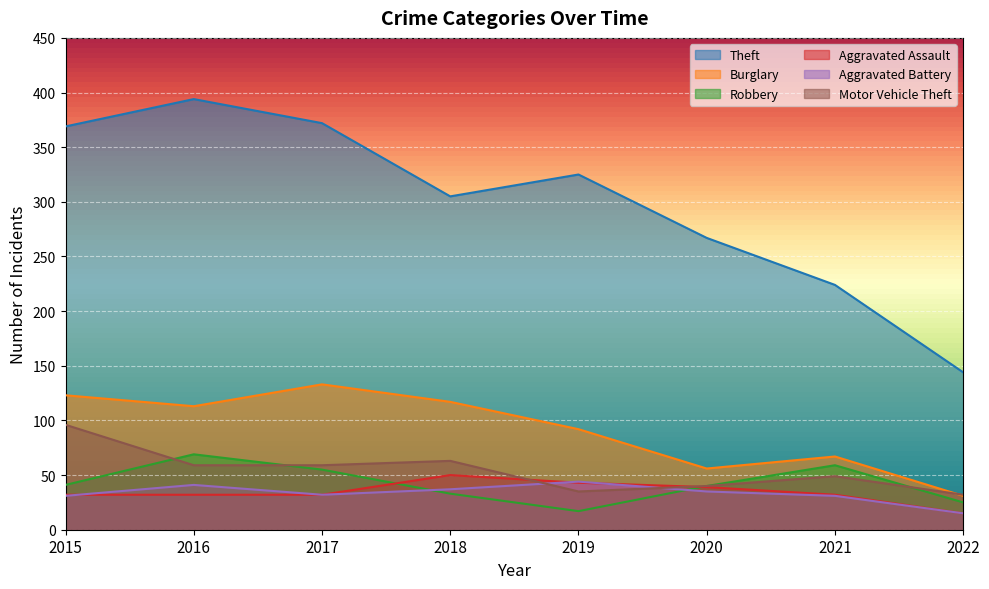

Is the value of Aggravated Assault at 2019 greater than the value of Robbery at 2016?

No